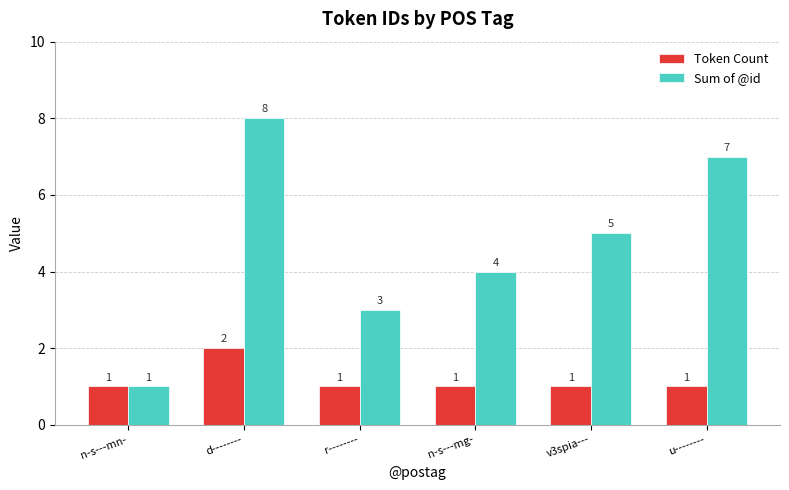

At which category does the chart reach its peak across all series?

d--------